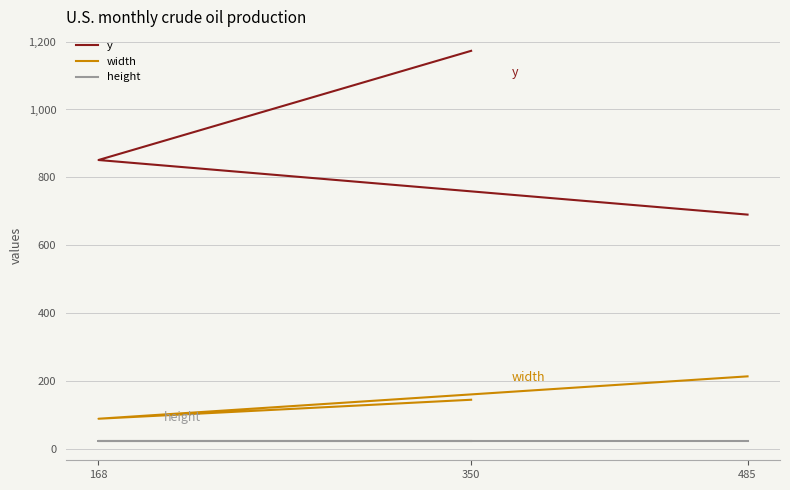

How many width values are between 88 and 213?

3